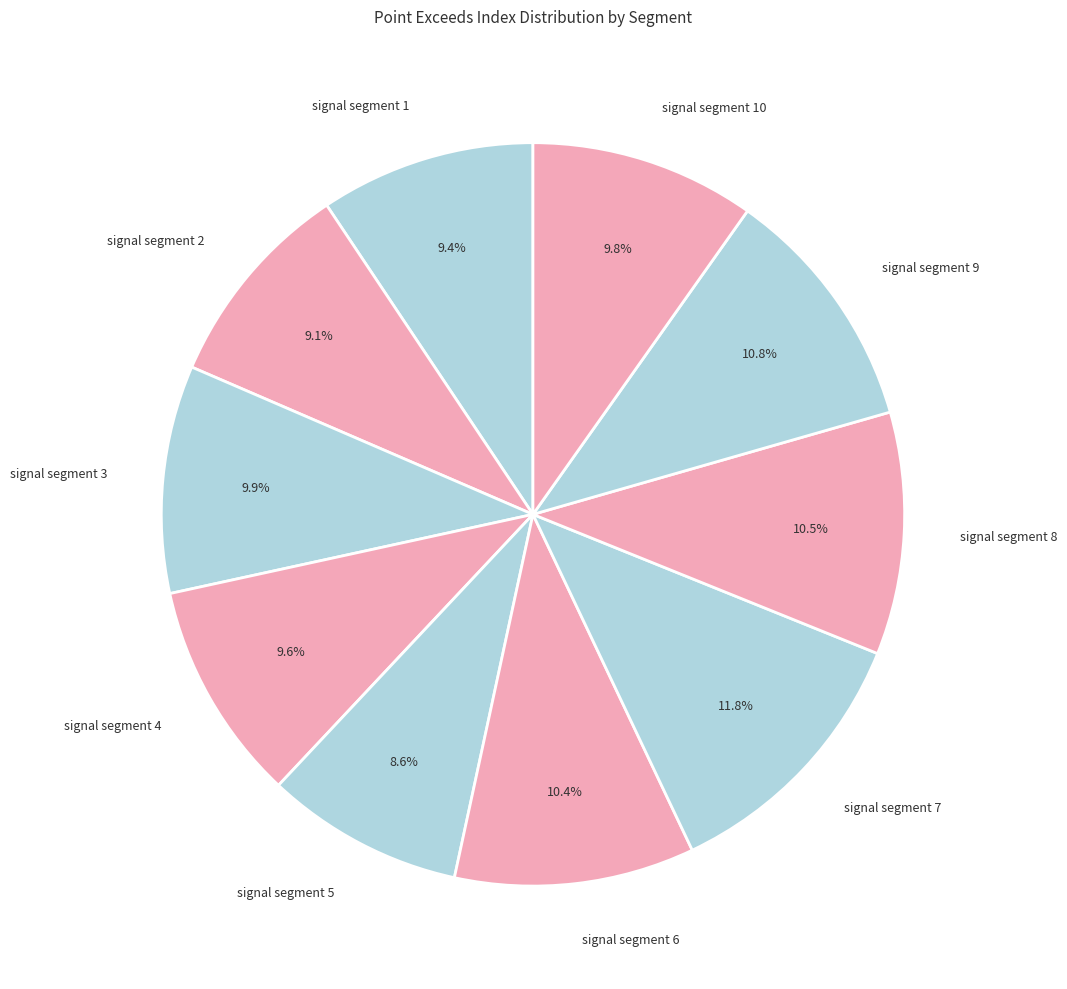

Combined, do signal segment 8 and signal segment 7 account for over 50%?

No